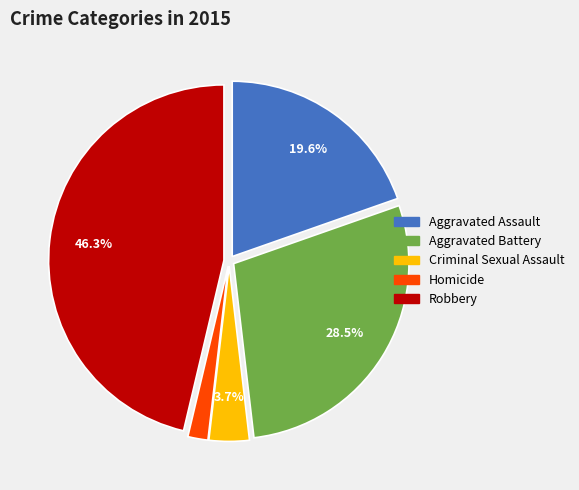

How many segments does this pie chart have?

5